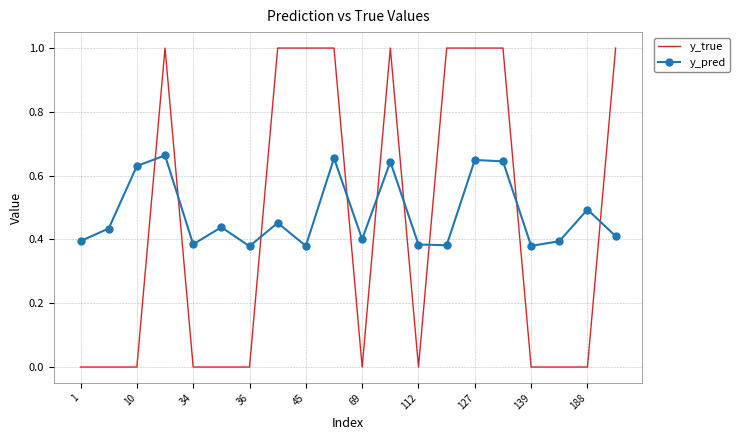

What is the maximum value shown in the chart?

1.0